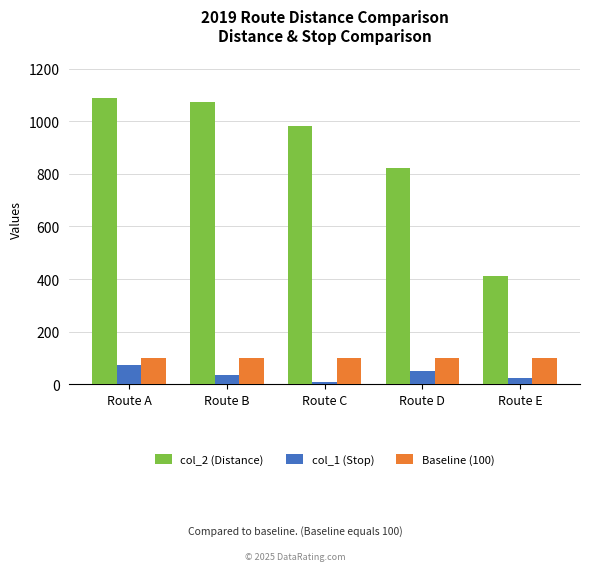

Rank the series at Route C from lowest to highest value.

col_1 (Stop), Baseline (100), col_2 (Distance)